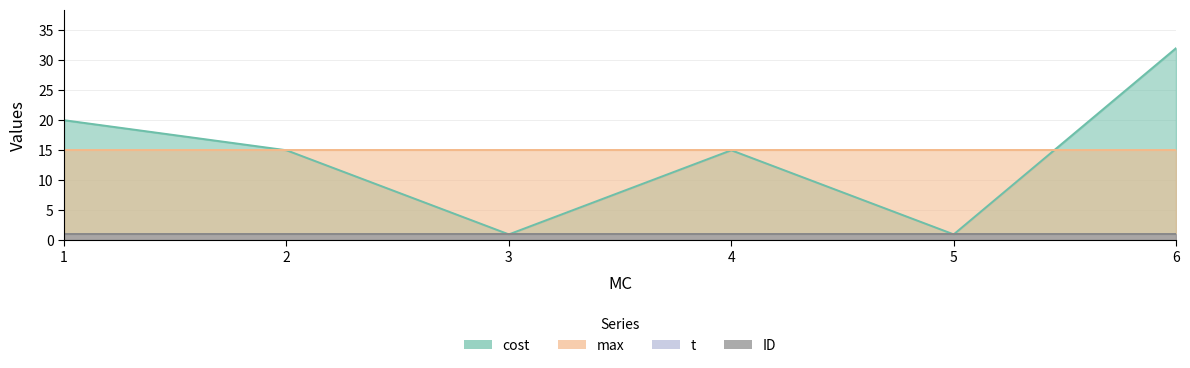

At which category is the sum across all series the highest?

6